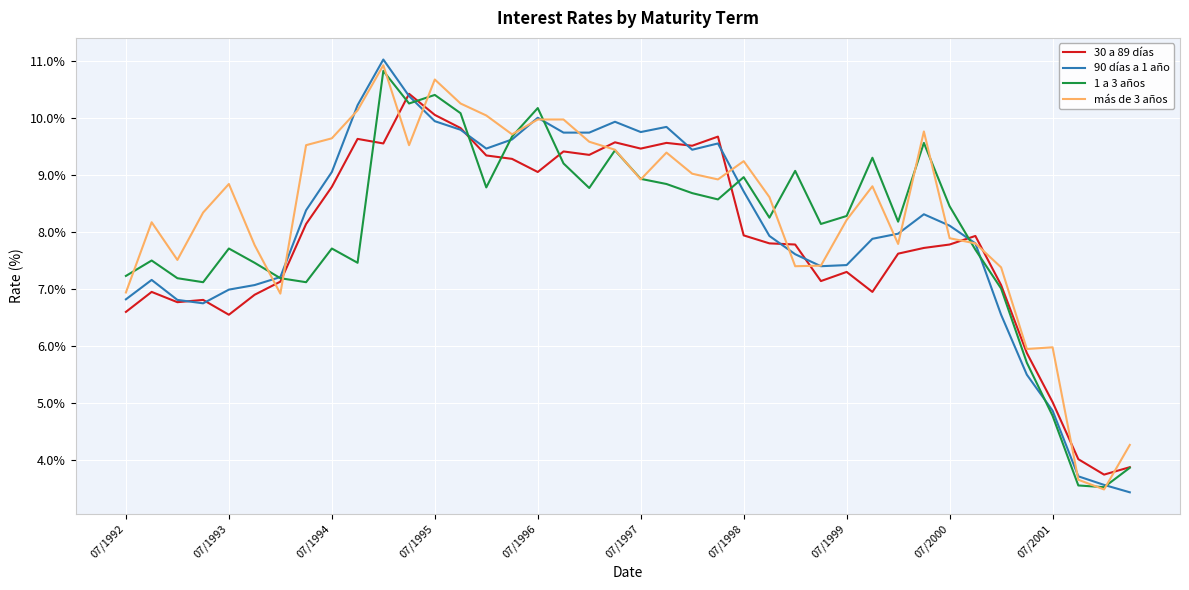

What is the greatest value displayed?

11.0